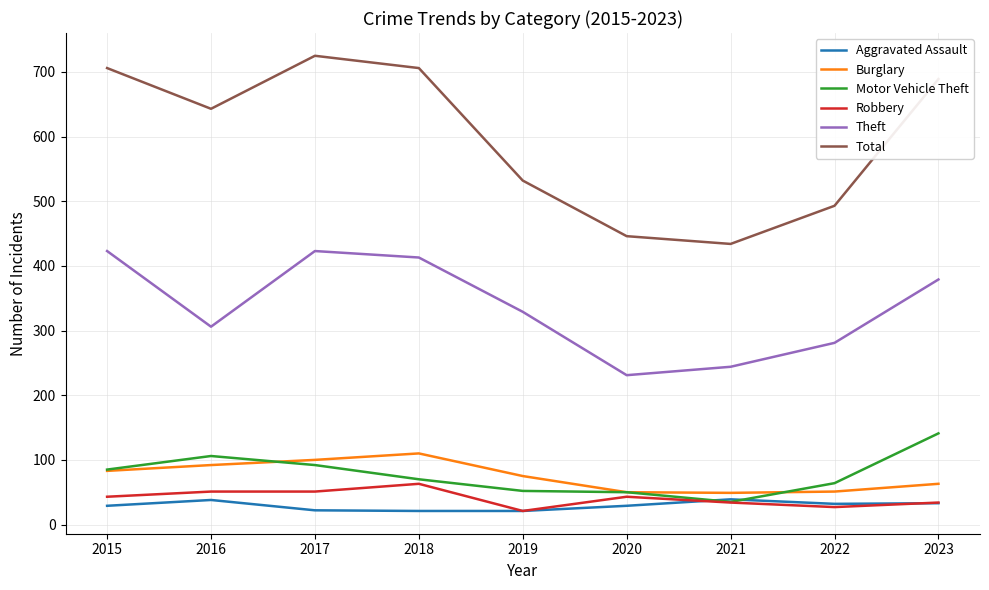

What is the approximate value of Theft at 2022?

281